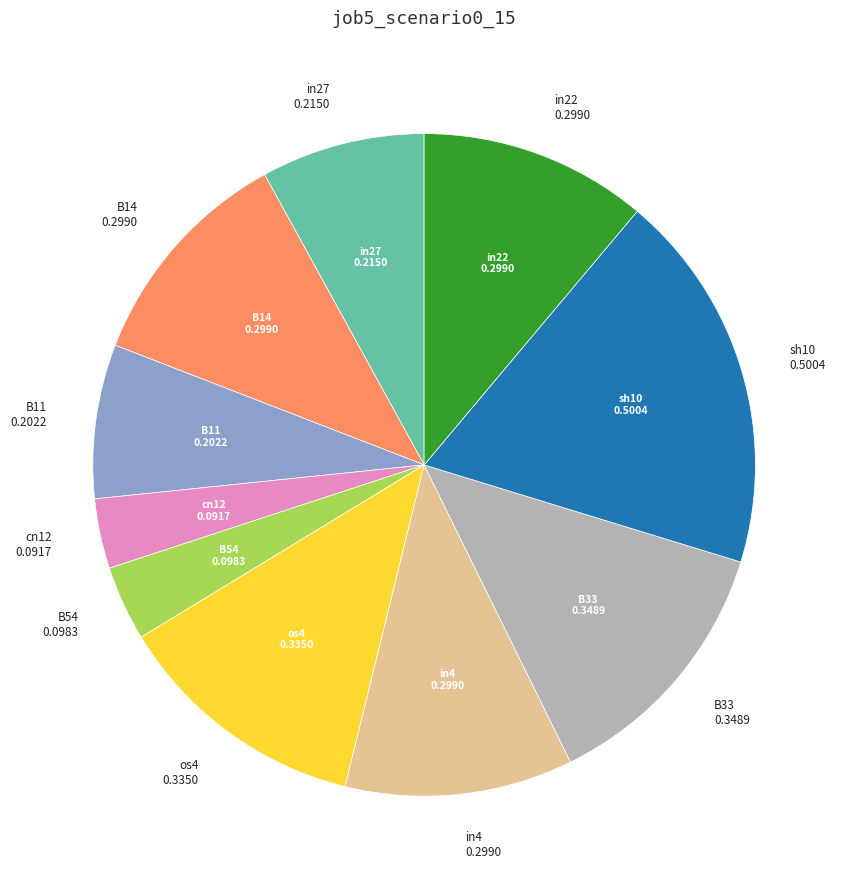

Is there any slice that represents more than half of the pie?

No